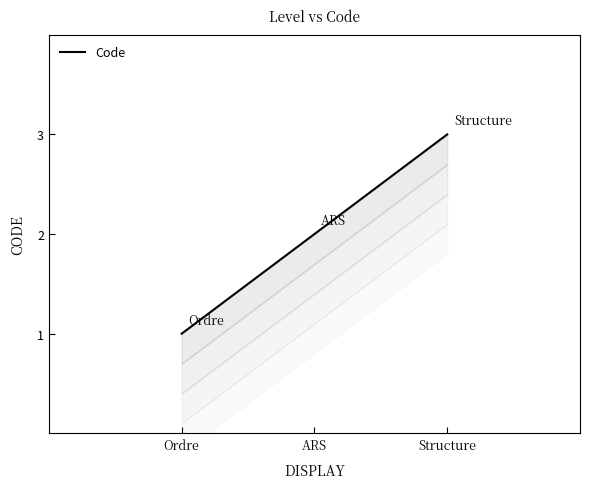

The value at Ordre is 0. True or false?

False